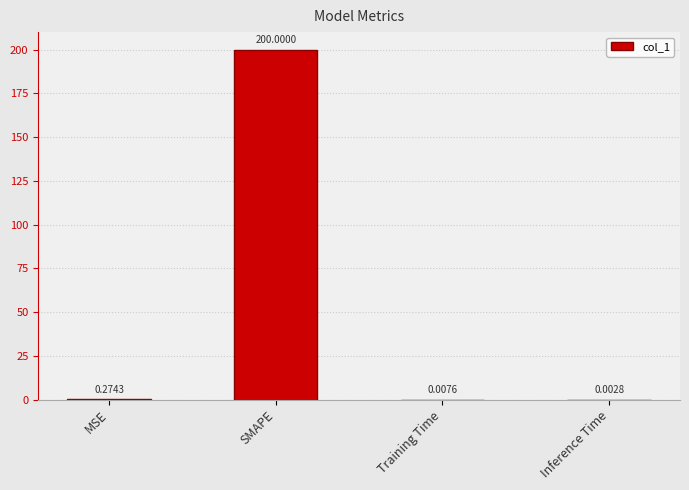

Which has a higher value, MSE or Training Time?

MSE